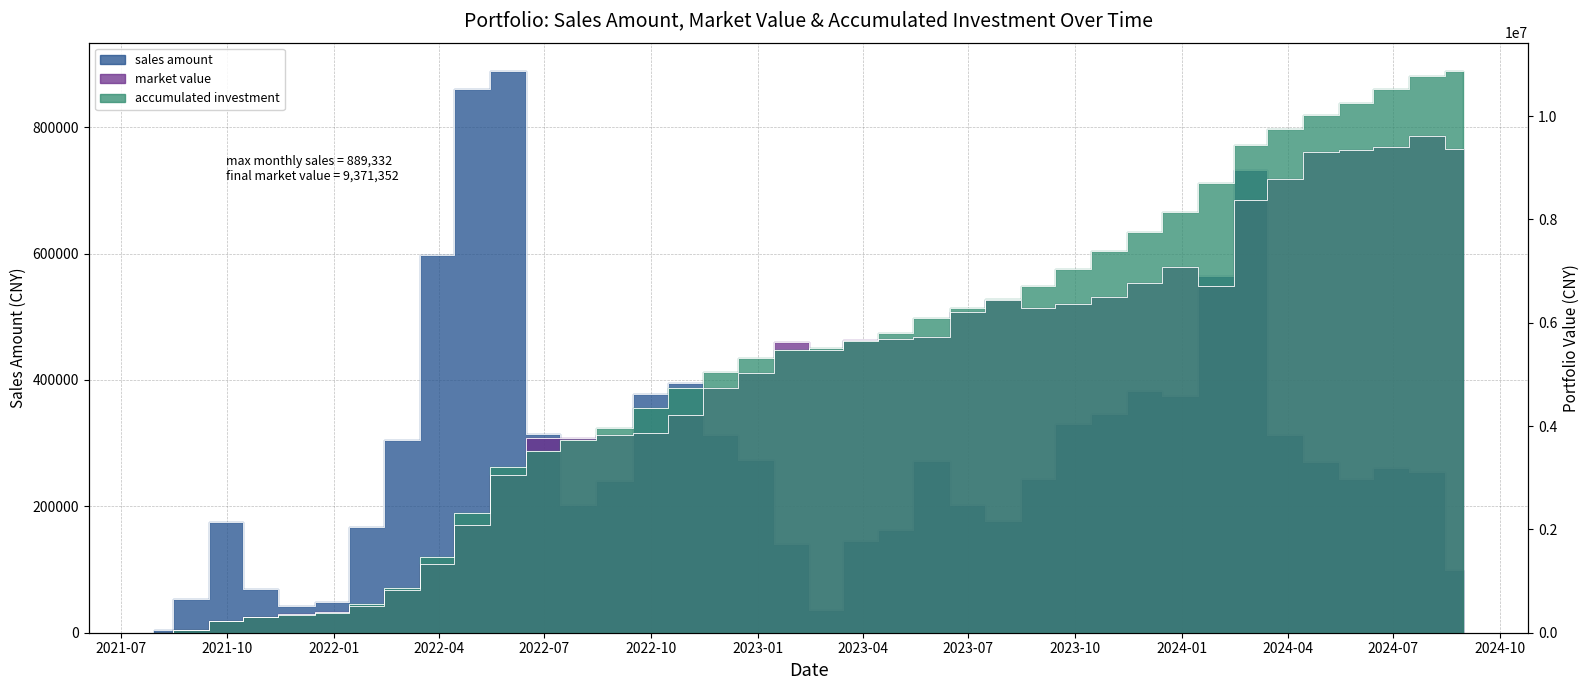

What is the value of the sales amount point at the 34th from the left?

270118.4